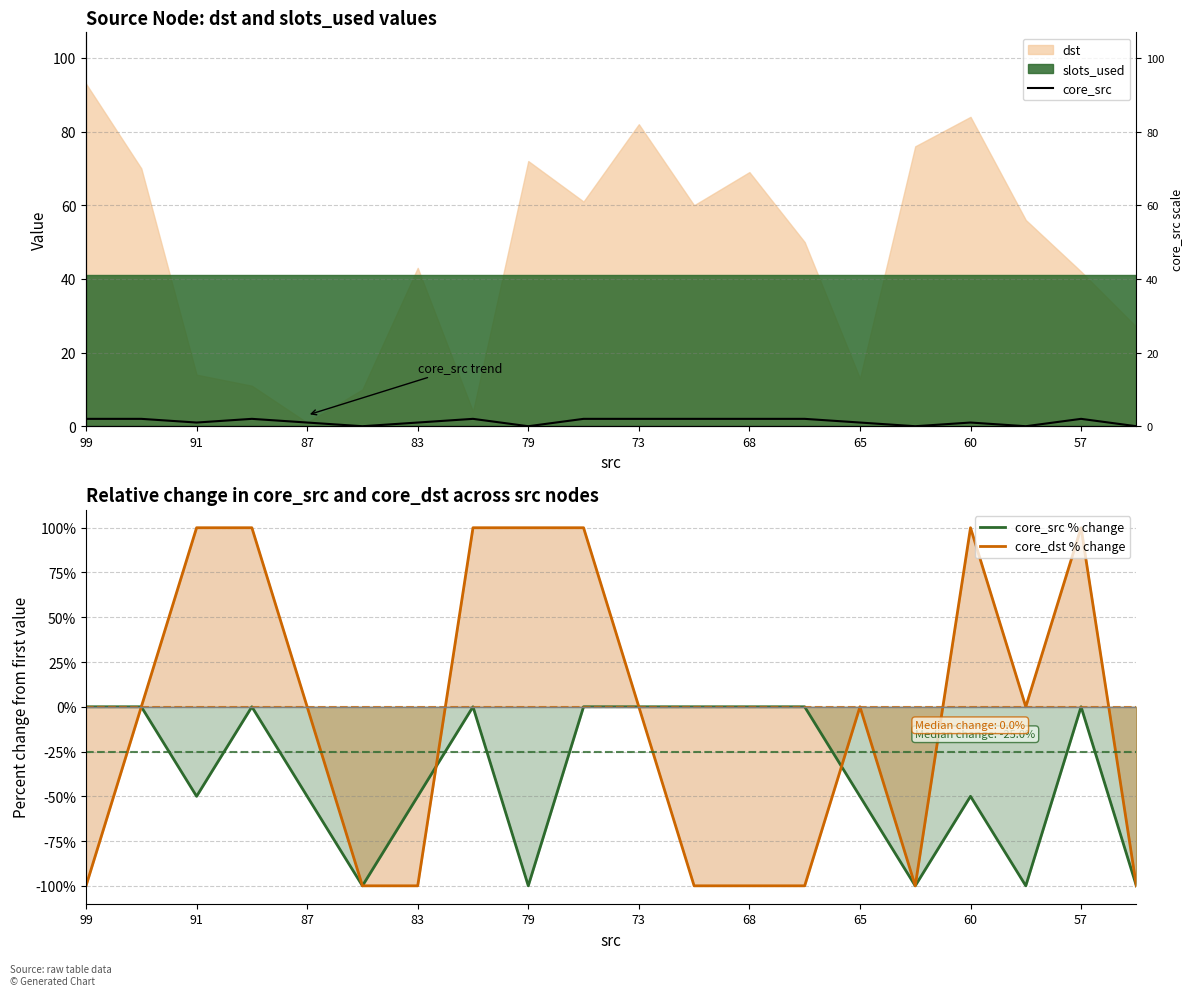

True or false: core_dst % change has a value of 100.0 at 91.

True